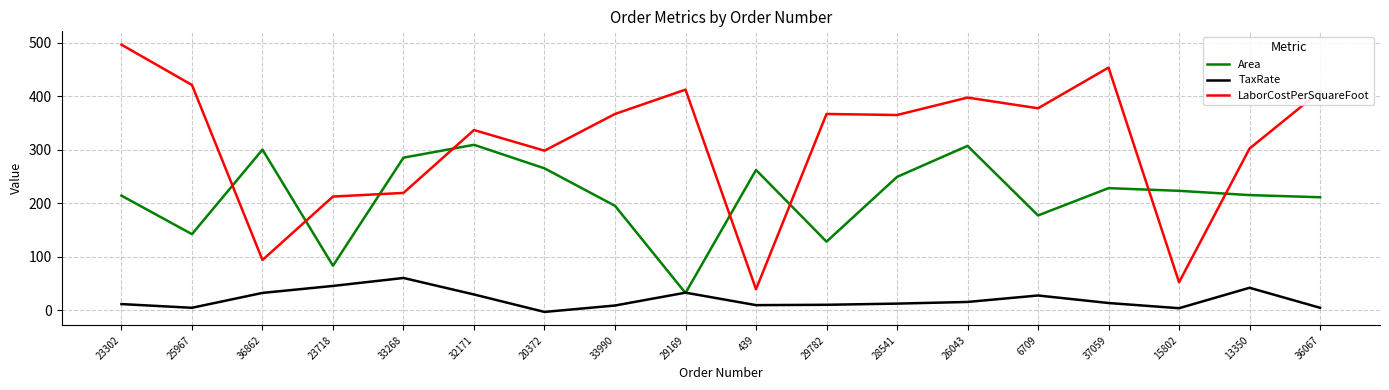

Rank the series by their maximum value, from highest to lowest.

LaborCostPerSquareFoot, Area, TaxRate